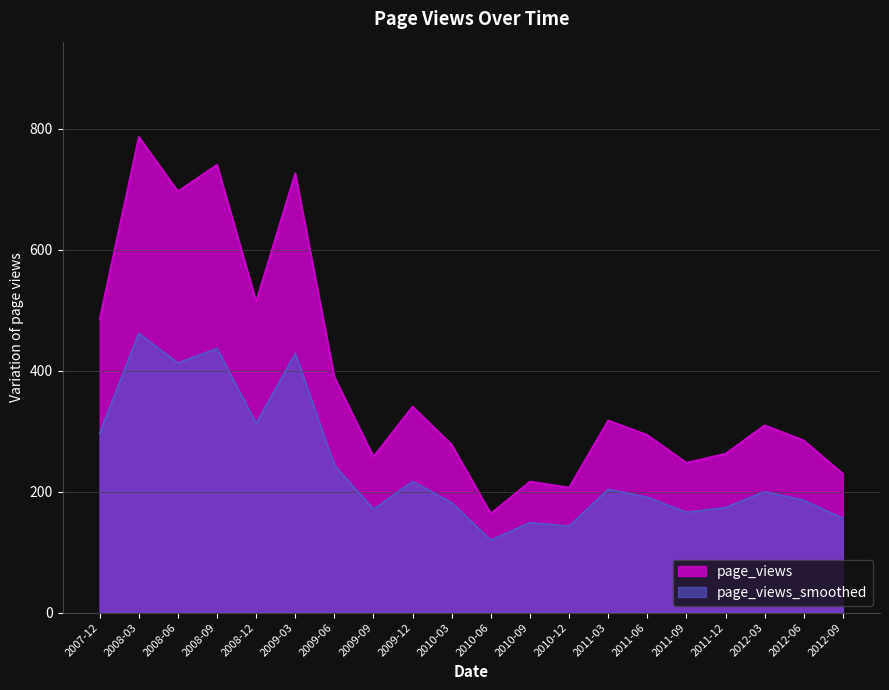

How many series are shown in this chart?

2